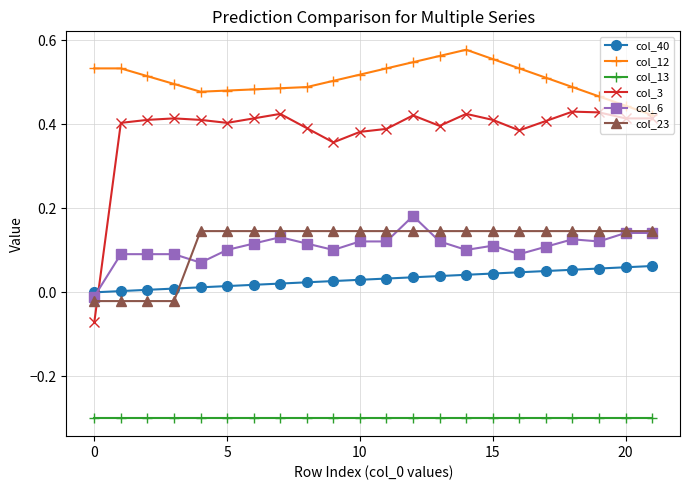

True or false: col_6 and col_3 cross at least once.

True